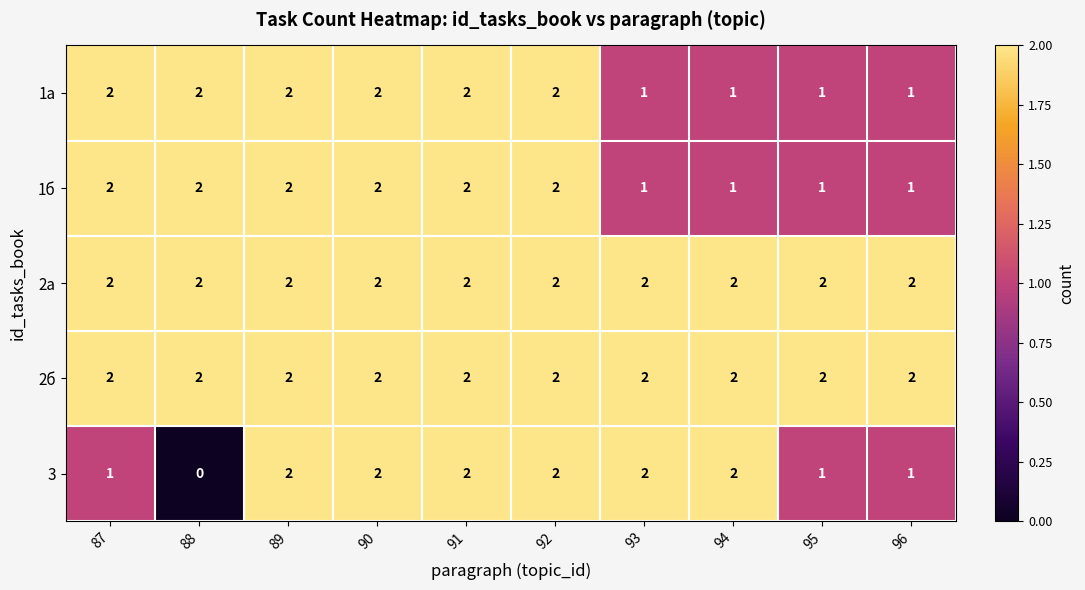

Which series has the largest range (max minus min)?

3